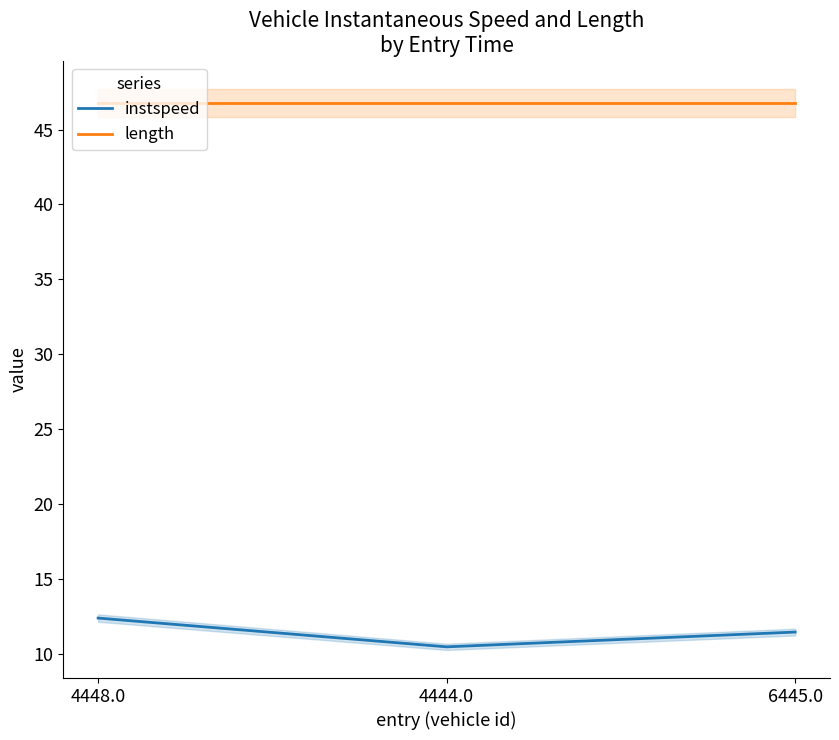

At 4448.0, list the series in order from smallest to largest.

instspeed, length